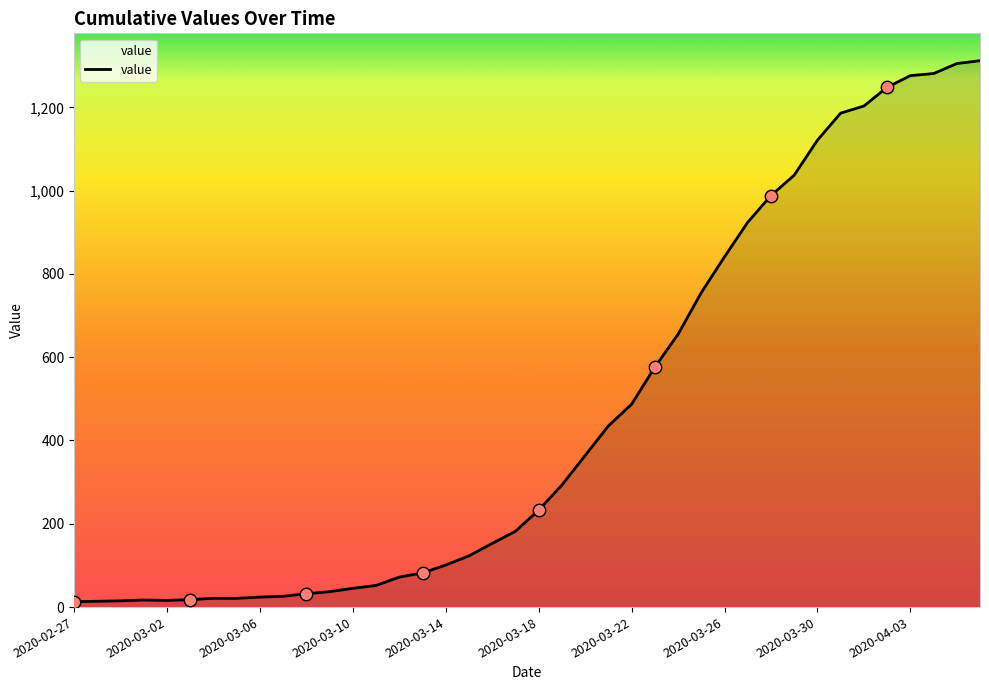

What is the difference between the maximum and minimum values?

1299